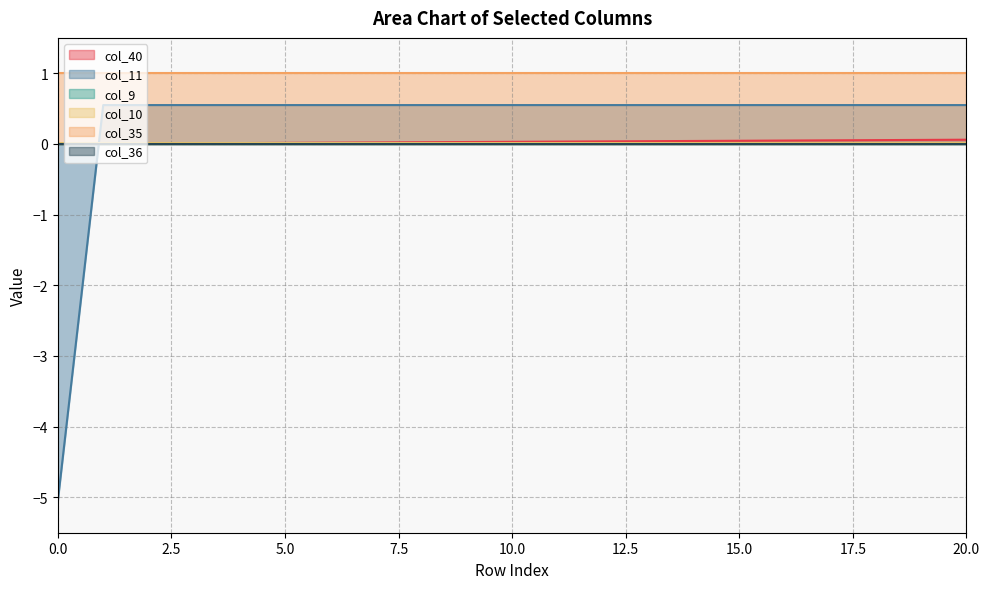

Does the chart have visible grid lines?

Yes